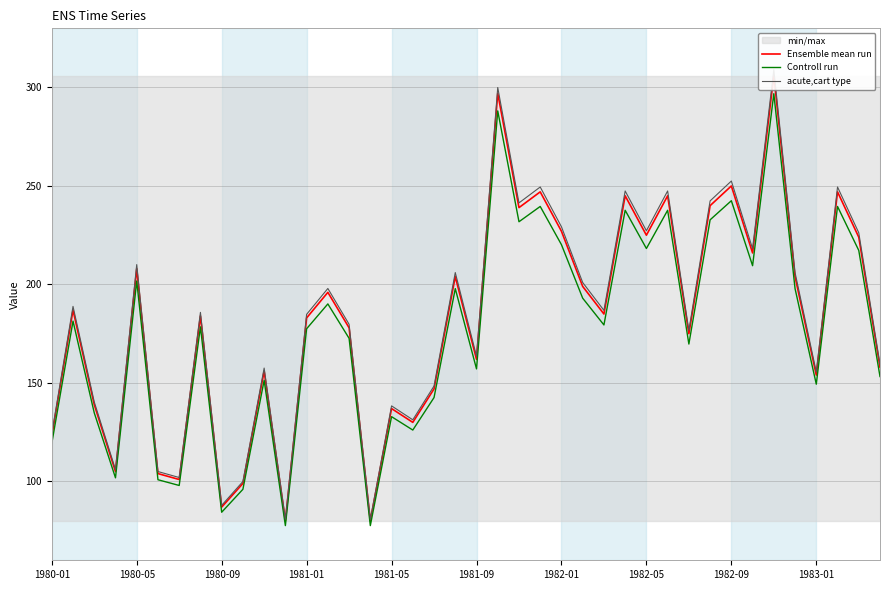

What is the sum of all Ensemble mean run values?

7273.0